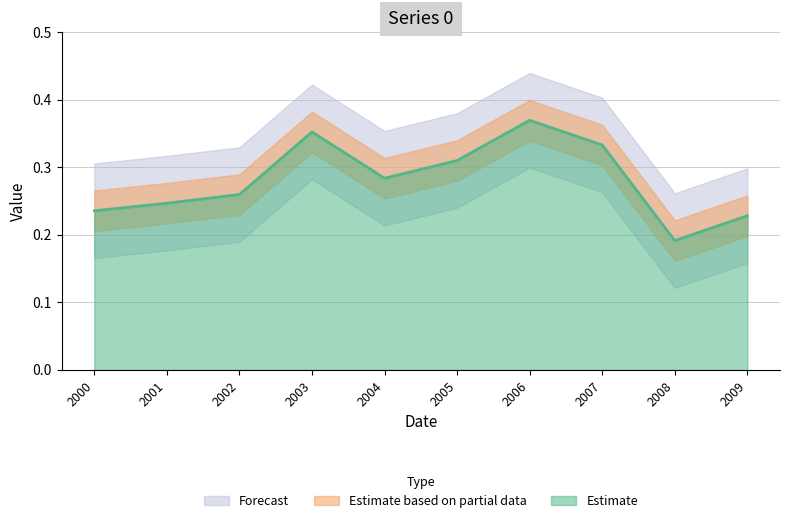

True or false: there are more than 1 points higher than both neighbors.

True